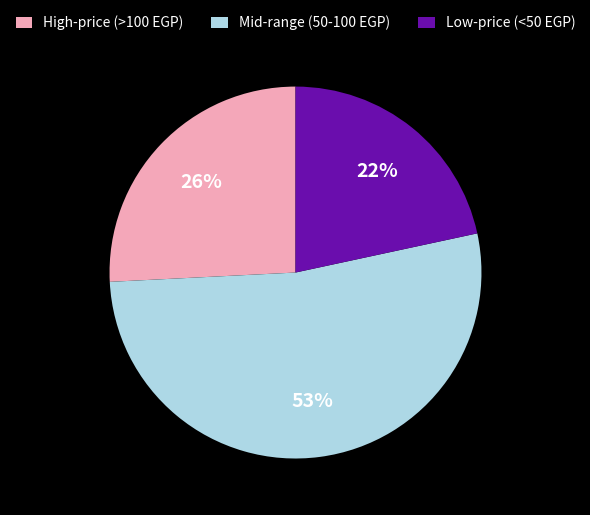

The Low-price (<50 EGP) slice represents 22% of the pie. True or false?

True